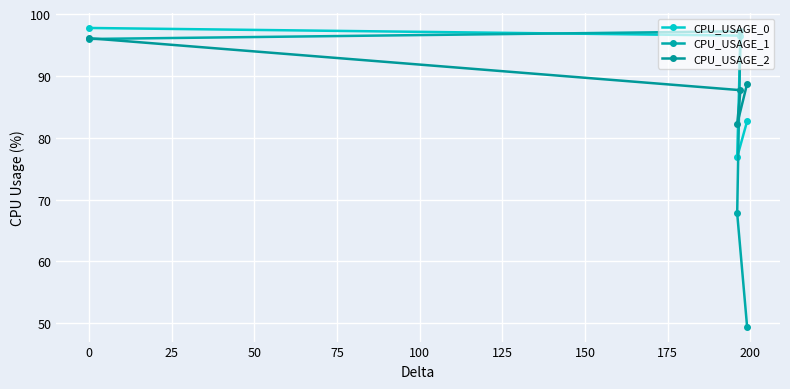

How many data points does each series have?

4